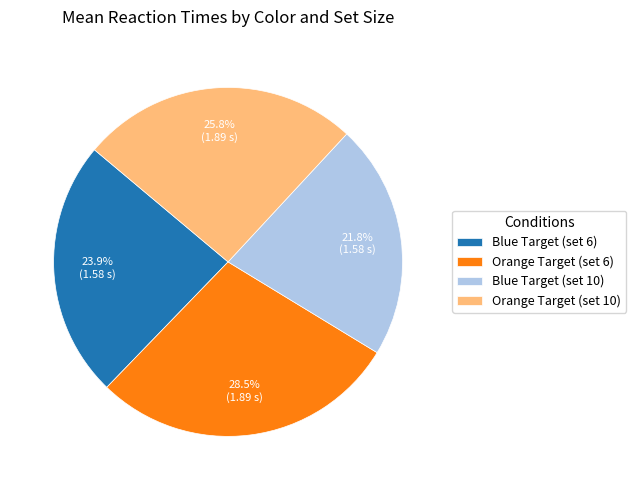

Rank the categories by value from highest to lowest.

Orange Target (set 6), Orange Target (set 10), Blue Target (set 6), Blue Target (set 10)